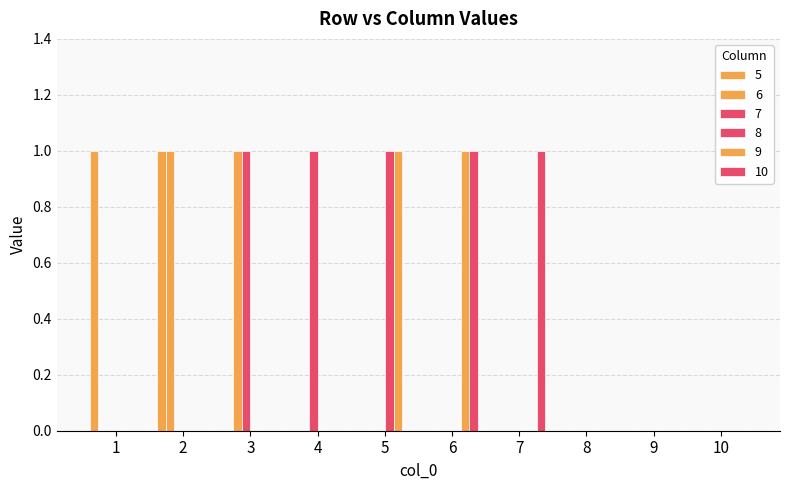

List the series in order of their peak value, highest first.

5, 6, 7, 8, 9, 10